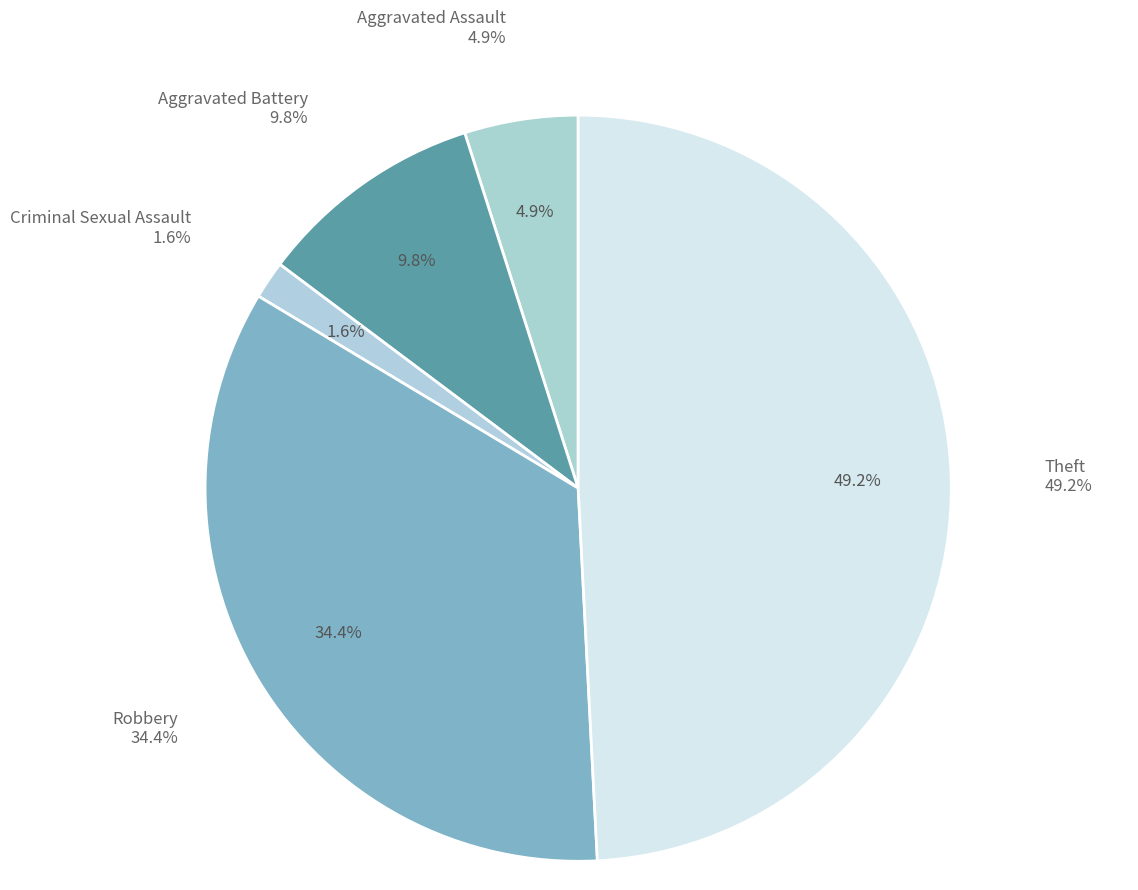

Count the number of slices in the pie.

6